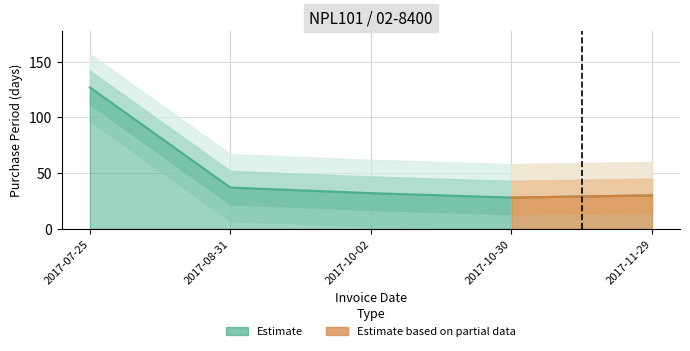

List the labels in order of value, largest first.

2017-07-25, 2017-08-31, 2017-10-02, 2017-11-29, 2017-10-30